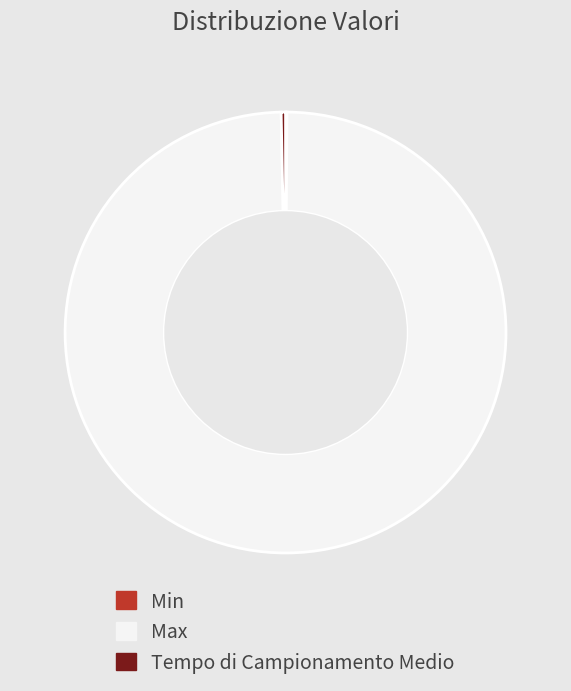

Which category has the biggest portion of the pie?

Max